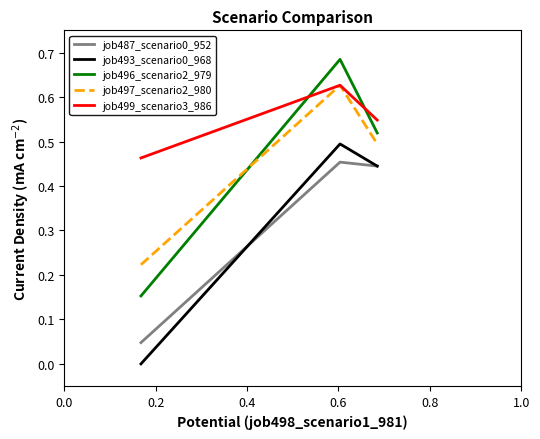

Which series has the widest spread of values?

job496_scenario2_979